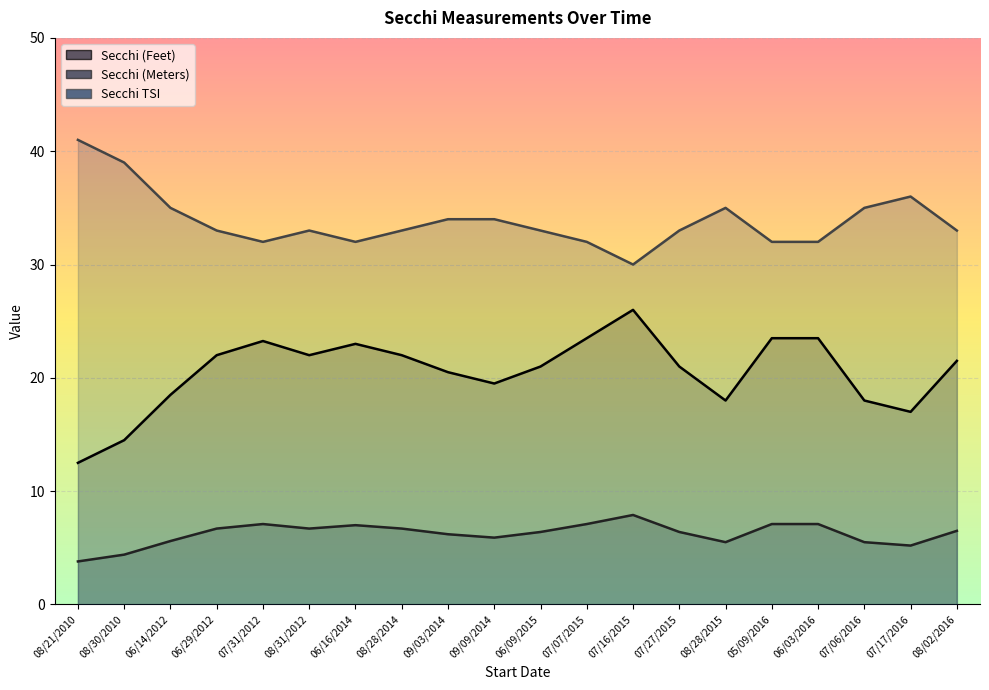

At which category does Secchi (Meters) reach its first local peak?

07/31/2012